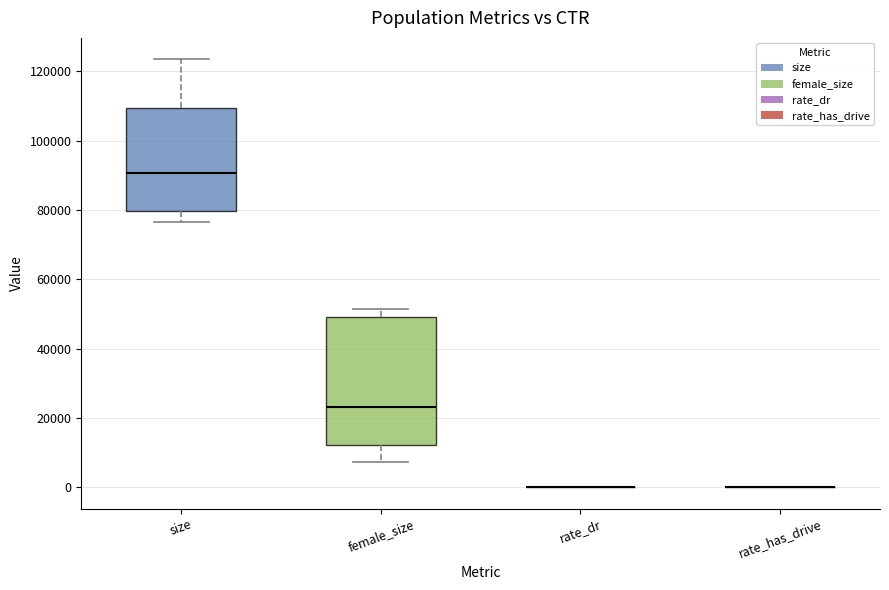

Where does the upper whisker of the box for size end on the y-axis? The values are not printed on the chart, so give them approximately, as read against the axis.

124000